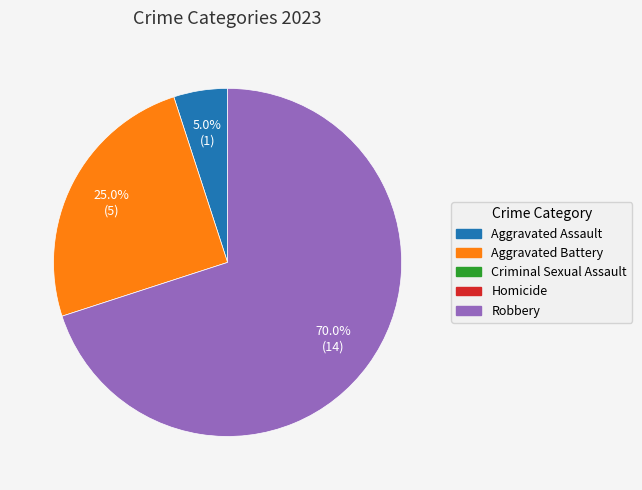

Is there any slice that represents more than half of the pie?

Yes